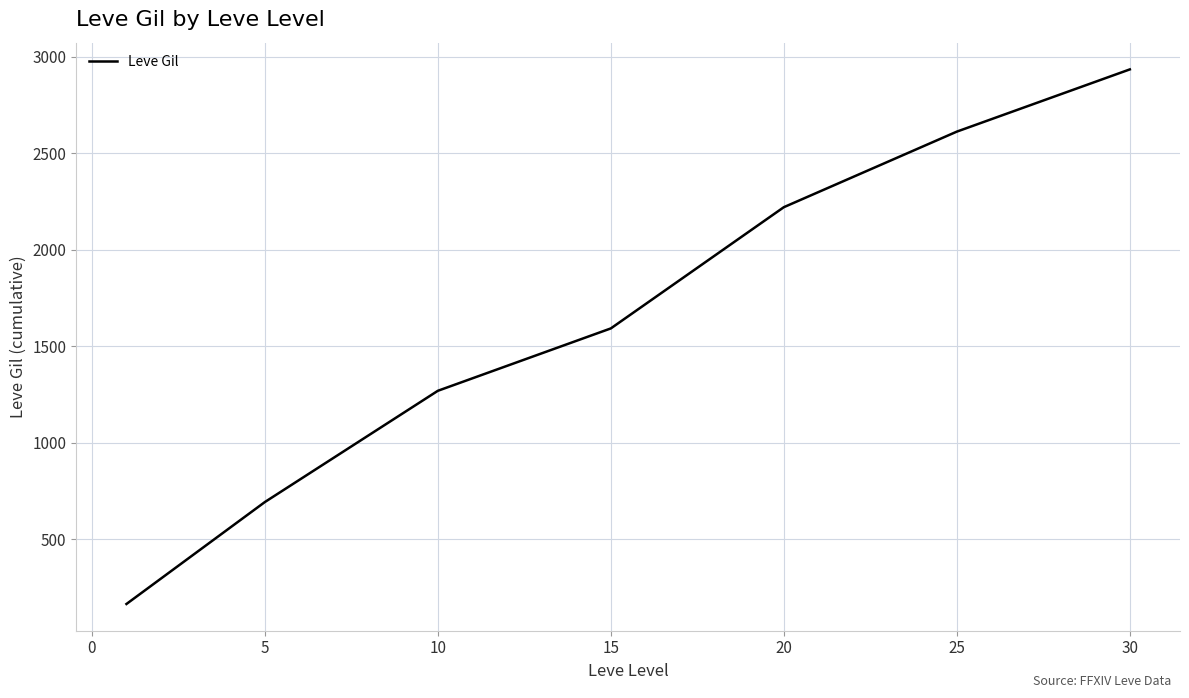

Reading right to left, what are all the values shown in this chart?

2934.3	2611.8	2220.2	1591.8	1268.5	691.8	163.5